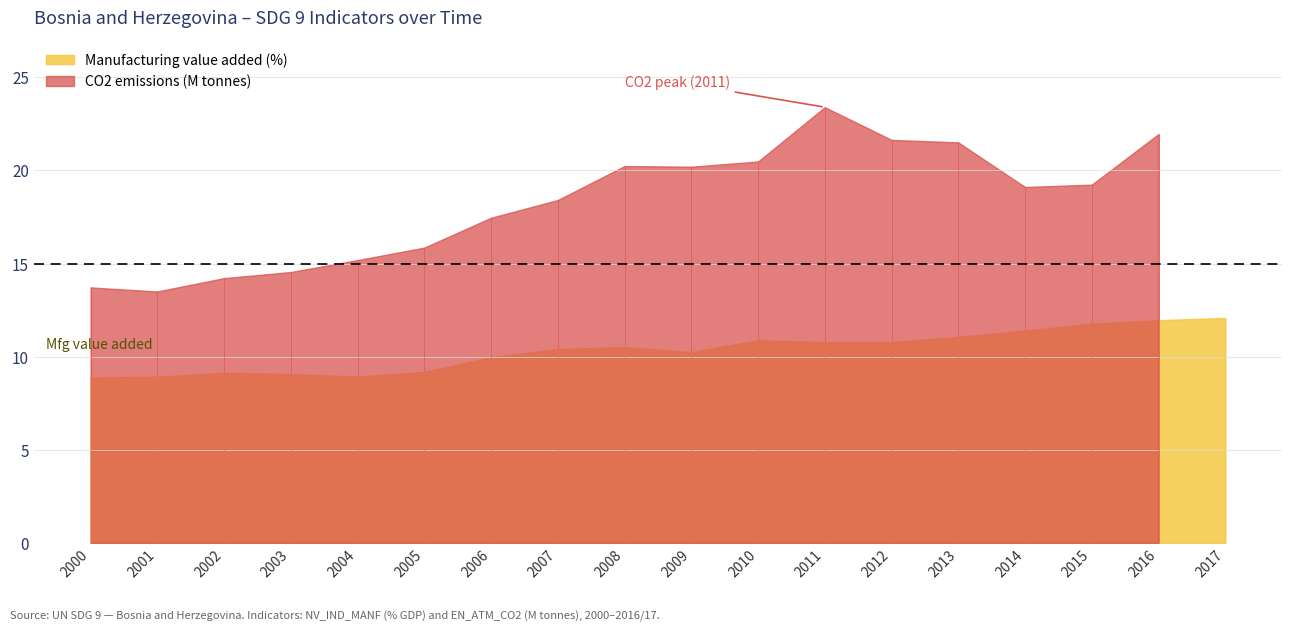

List the labels in order of CO2 emissions (M tonnes) value, largest first.

2011, 2016, 2012, 2013, 2010, 2008, 2009, 2015, 2014, 2007, 2006, 2005, 2004, 2003, 2002, 2000, 2001, 2017